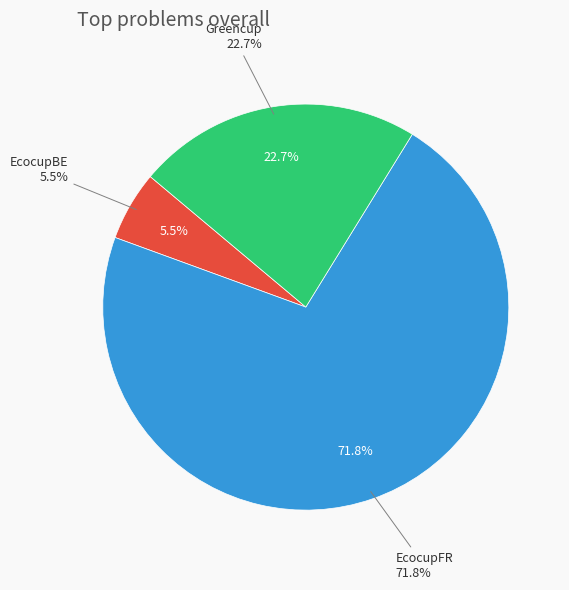

What is the majority slice?

EcocupFR